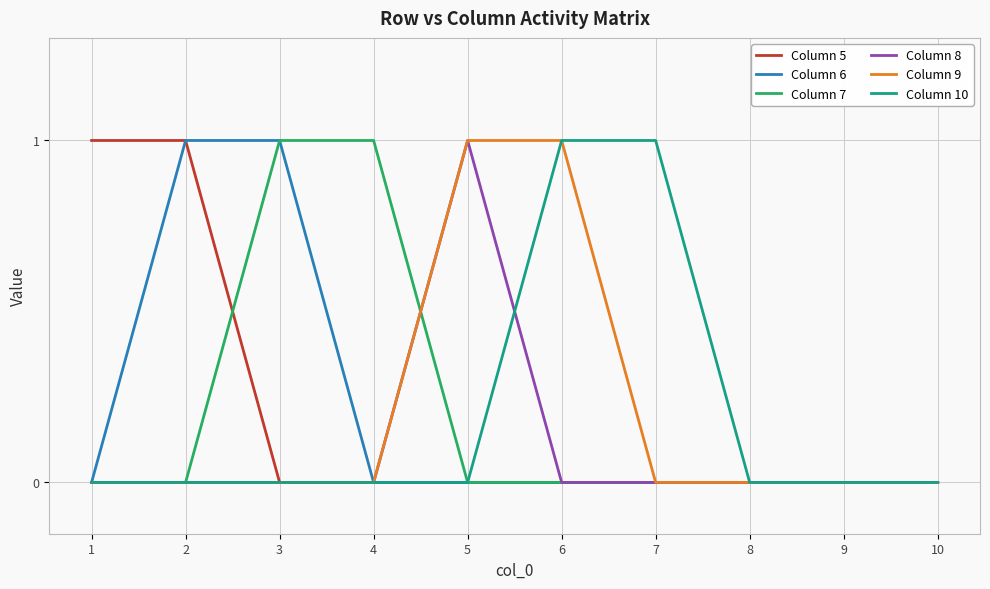

What is the difference between the maximum and minimum values in the Column 9 series?

1